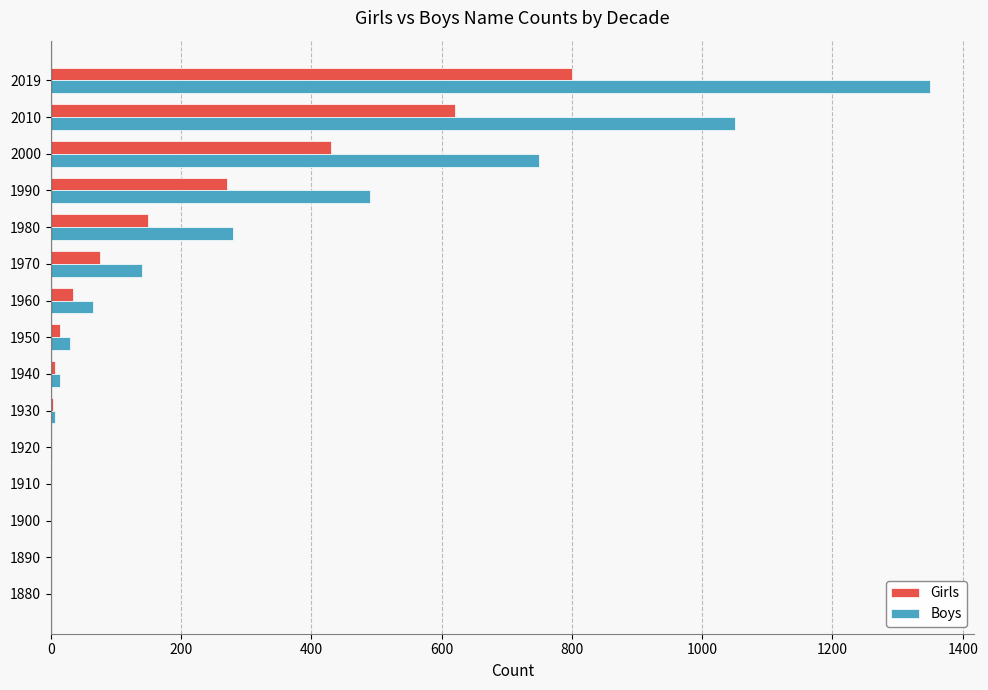

Between 1960 and 2000, which series saw the biggest shift?

Boys